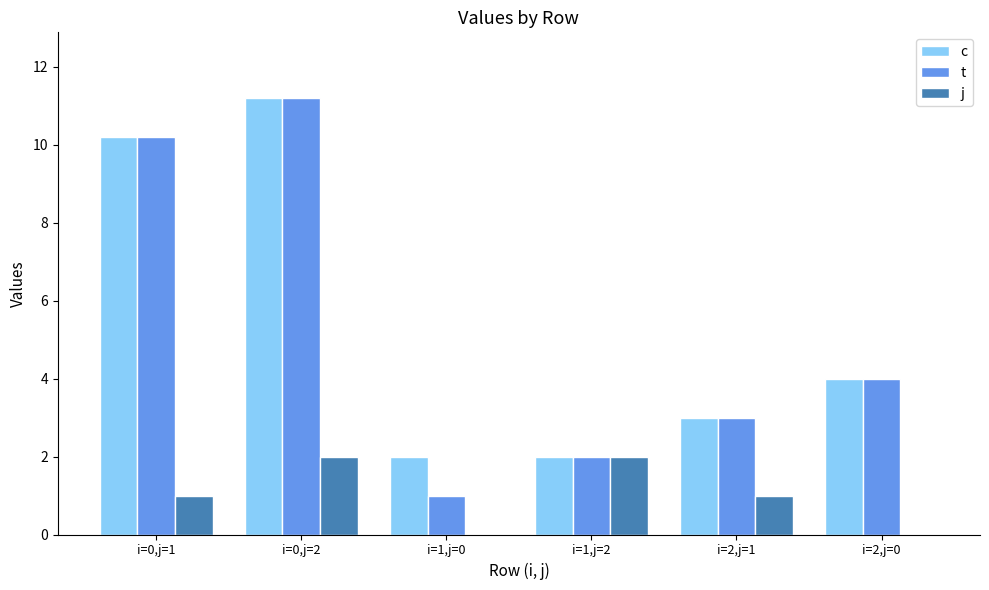

How many categories are shown in the chart?

6